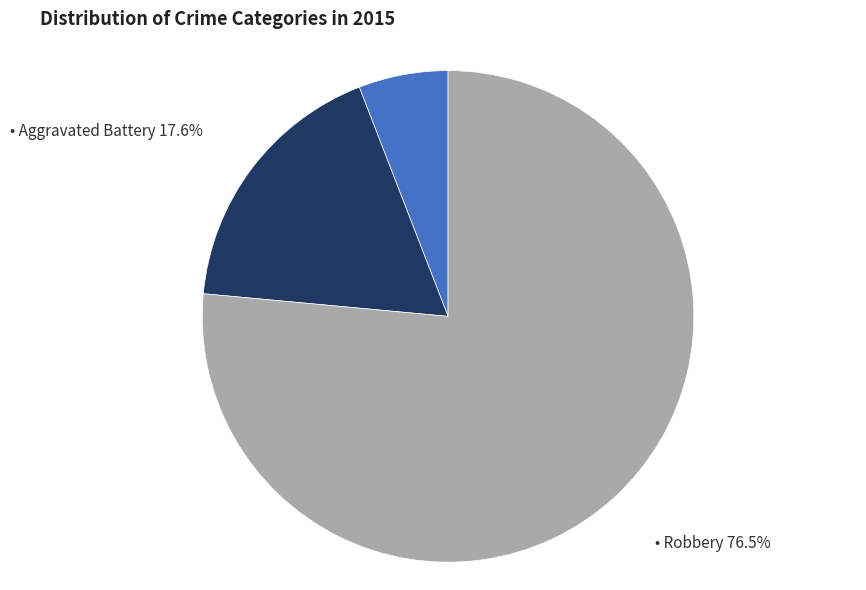

Is there any slice that represents more than half of the pie?

Yes